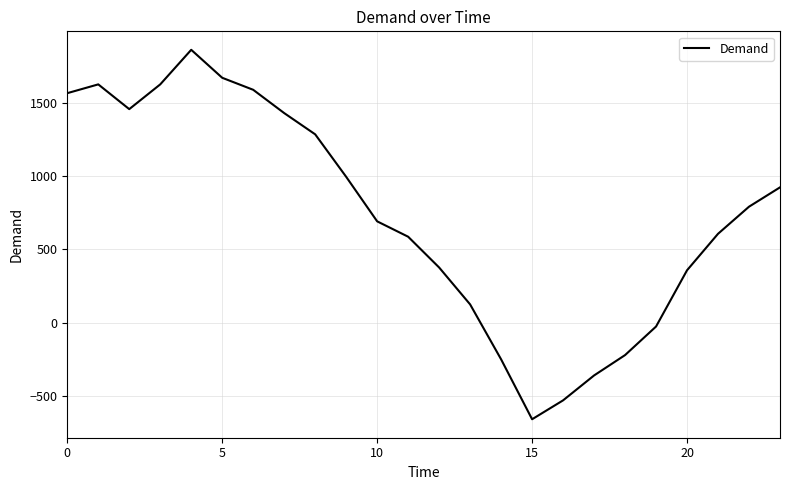

How many negative values are there?

6